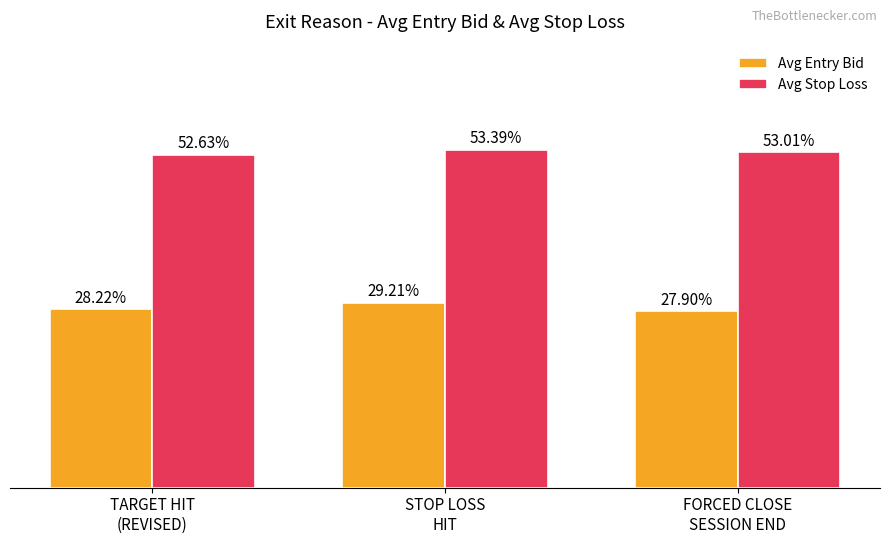

Rank the series at FORCED CLOSE
SESSION END from highest to lowest value.

Avg Stop Loss, Avg Entry Bid